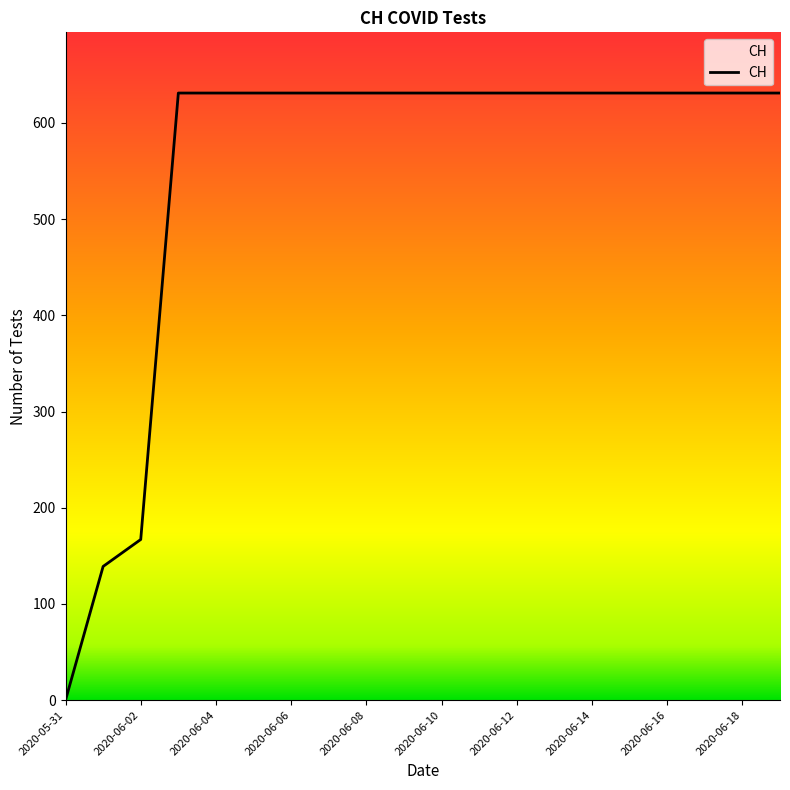

What is the greatest value displayed?

631